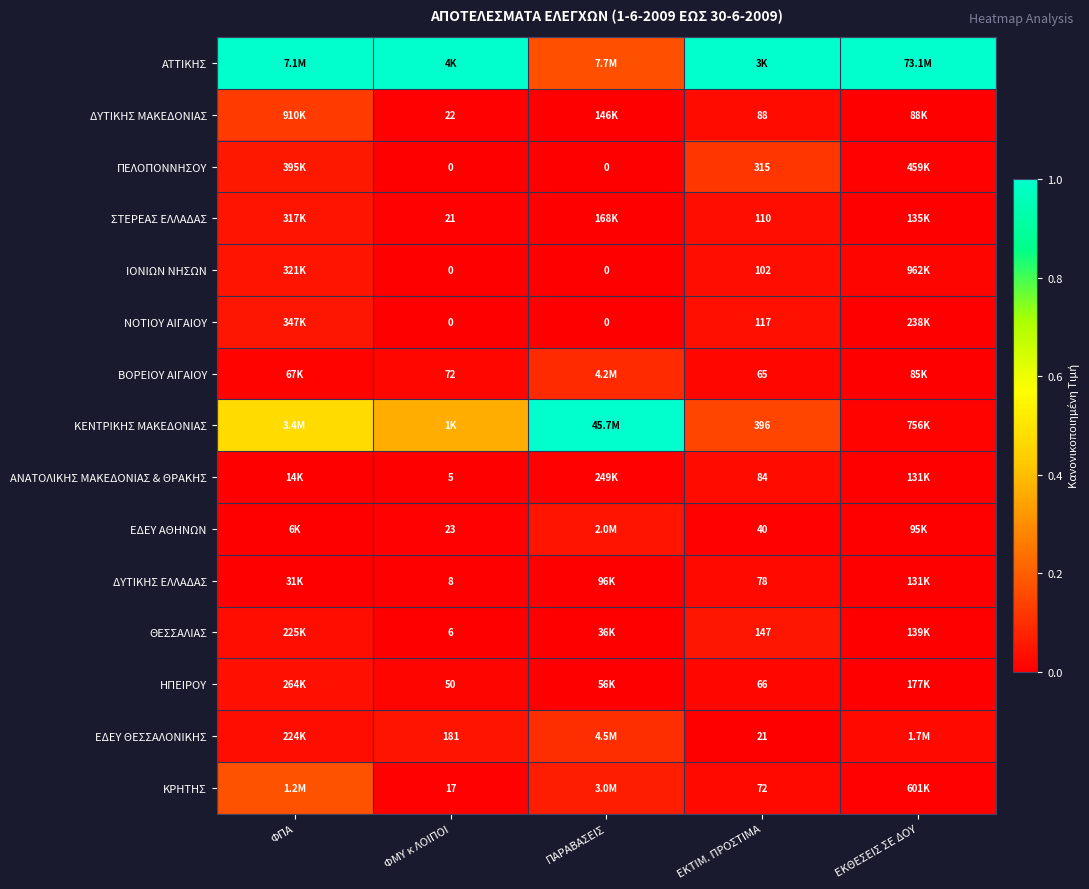

What is the spread (max minus min) of values at ΠΑΡΑΒΑΣΕΙΣ?

1.0